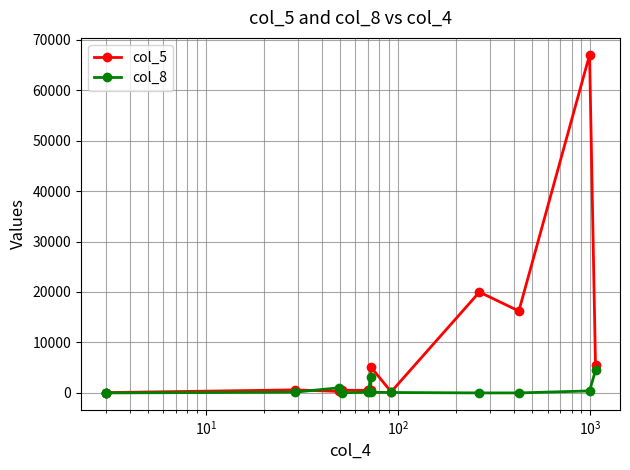

What is the difference between the maximum and second lowest values in the col_5 series?

66949